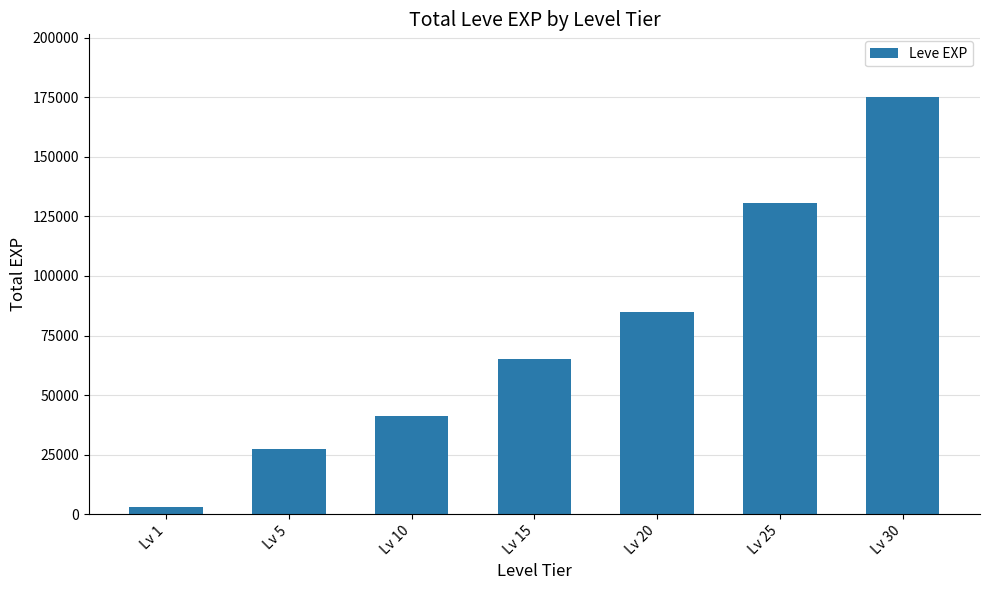

How many bars are there in total?

7